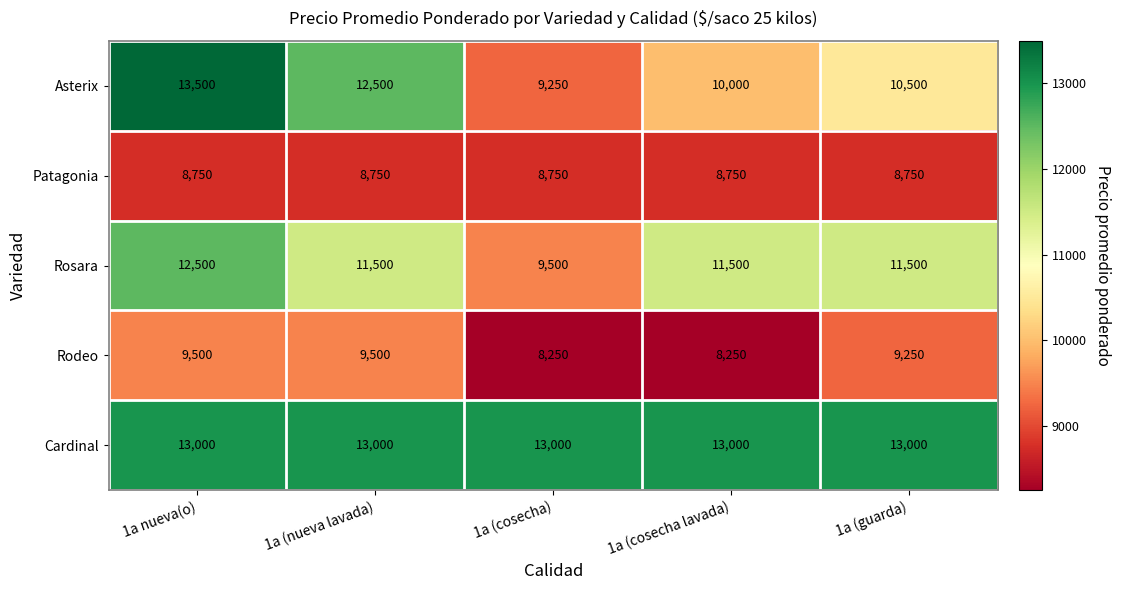

What is the difference between the maximum and minimum values in the Rodeo series?

1250